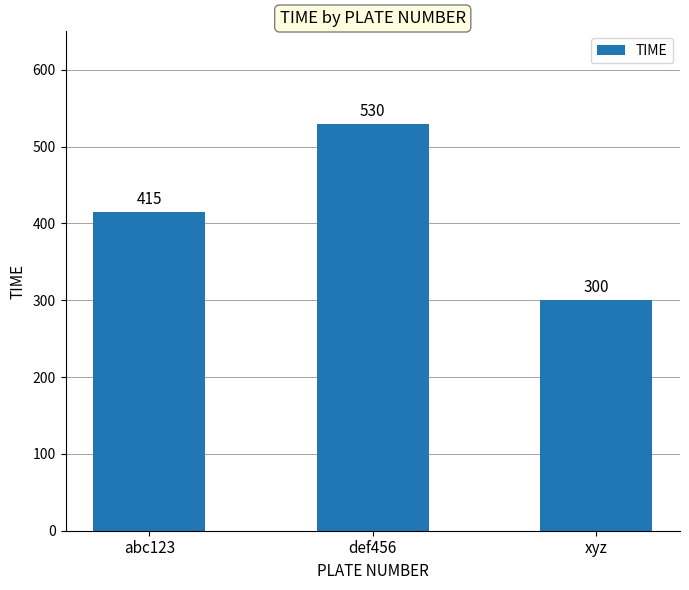

What is the average value?

415